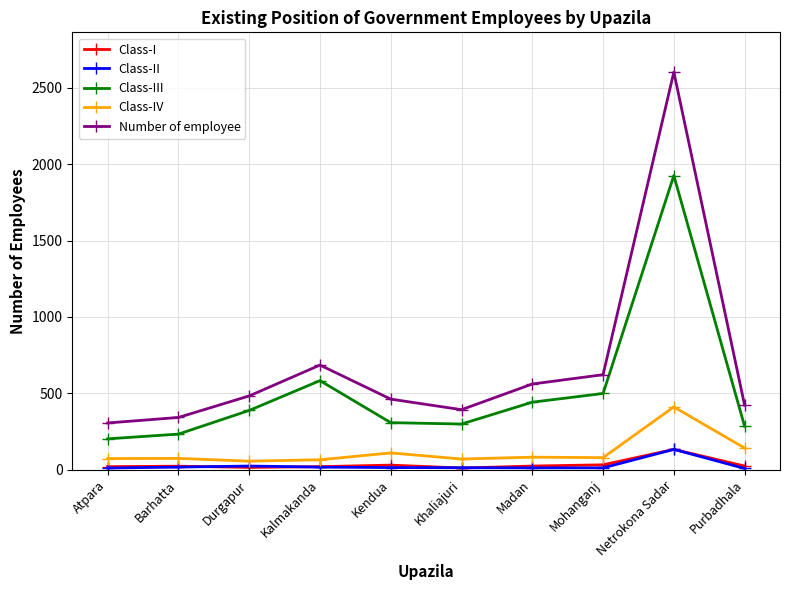

At how many categories does at least one series exceed 34?

10